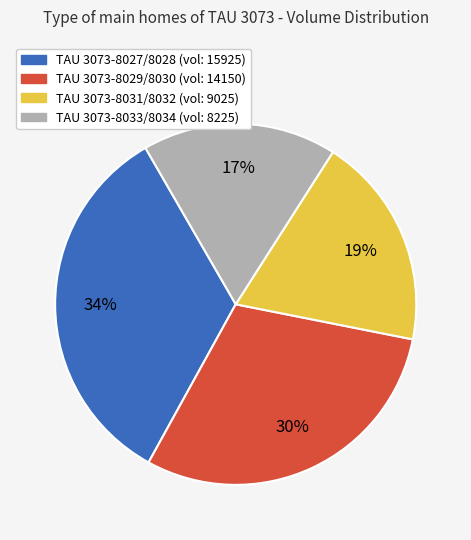

To the nearest percent, what is the average slice percentage?

25%